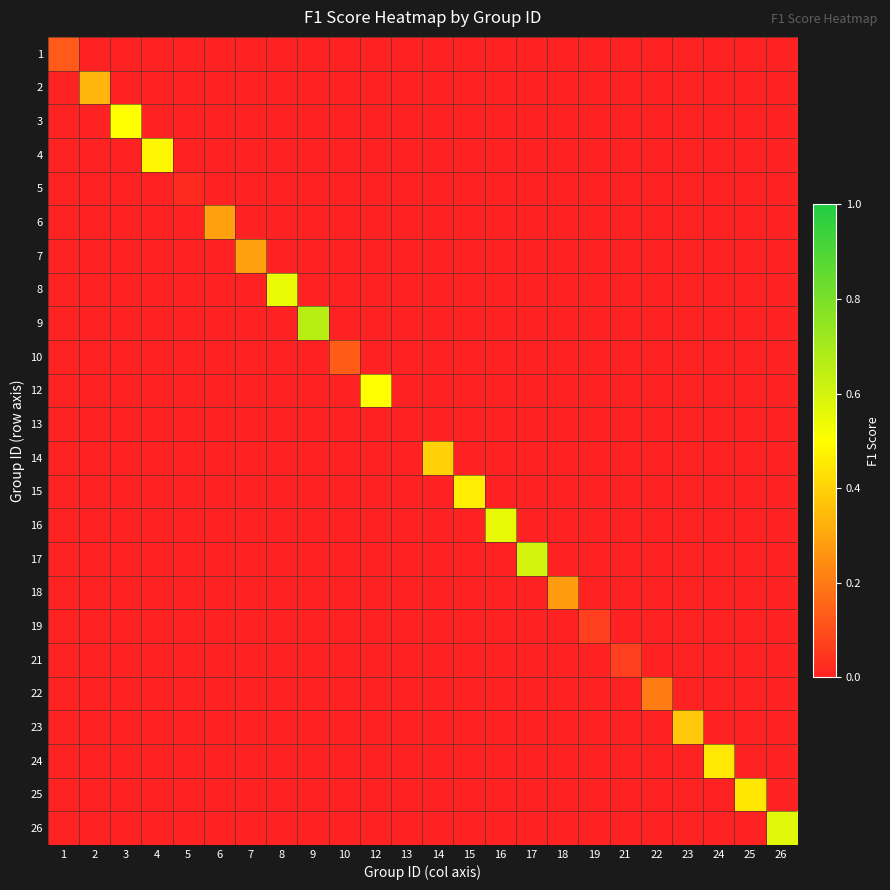

How many series are shown in this chart?

24